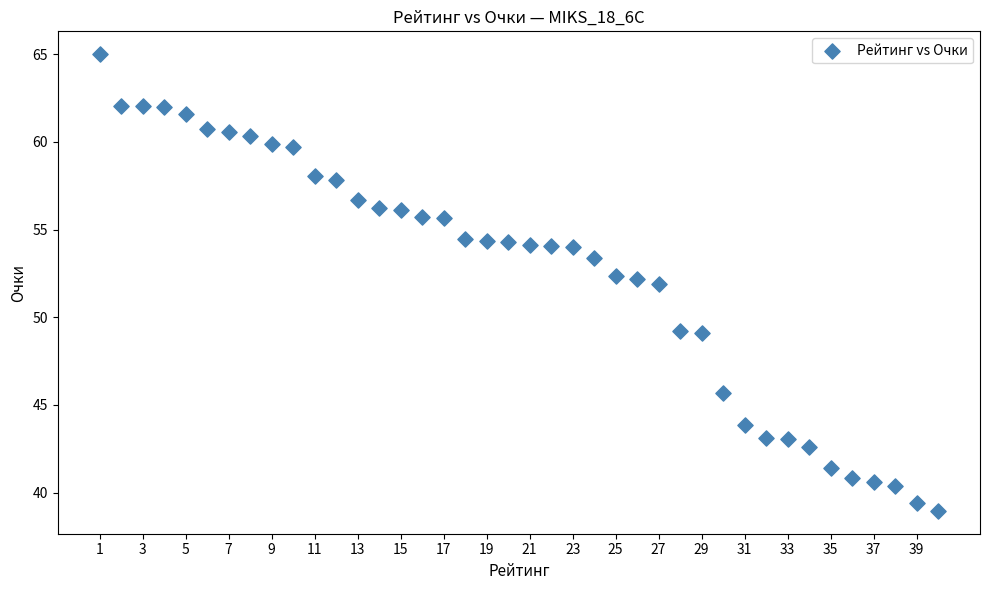

What Y value in the scatter plot is closest to 51?

51.9